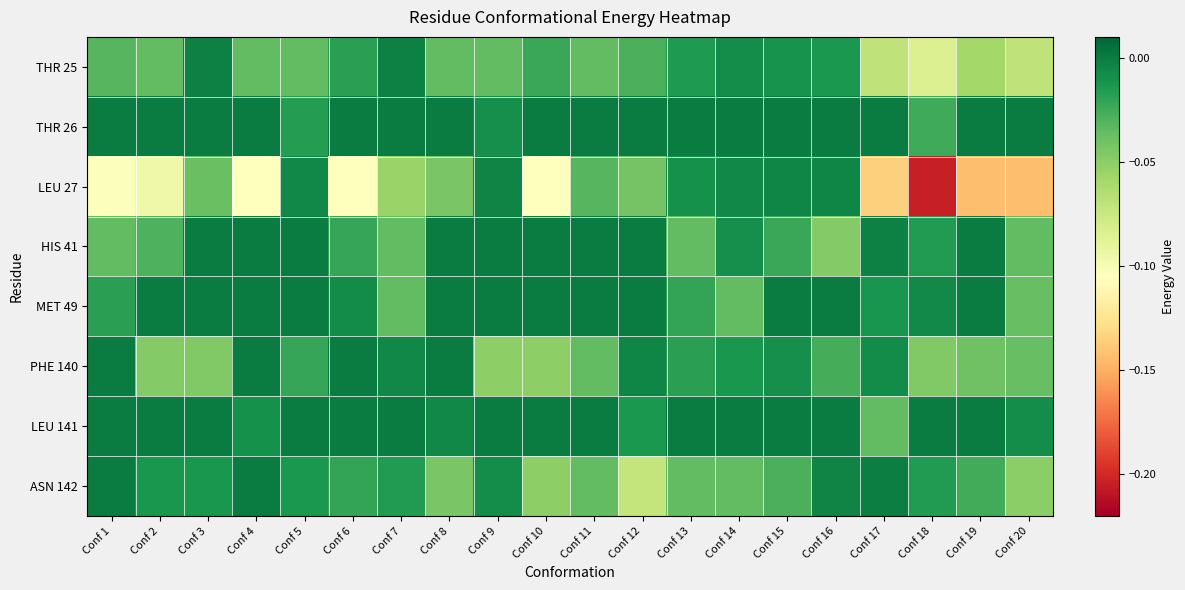

At which category is the sum across all series the highest?

Conf 15